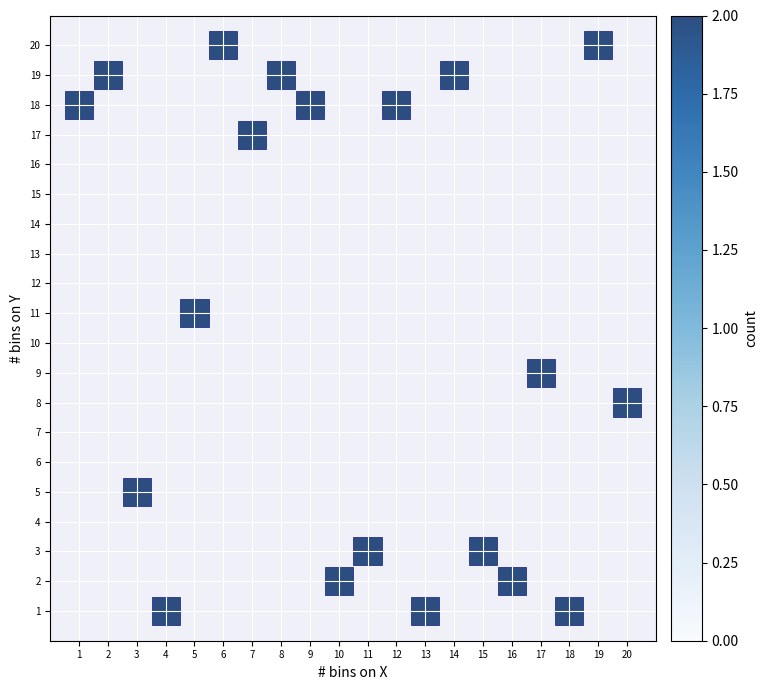

What is the range of X values (max minus min)?

19